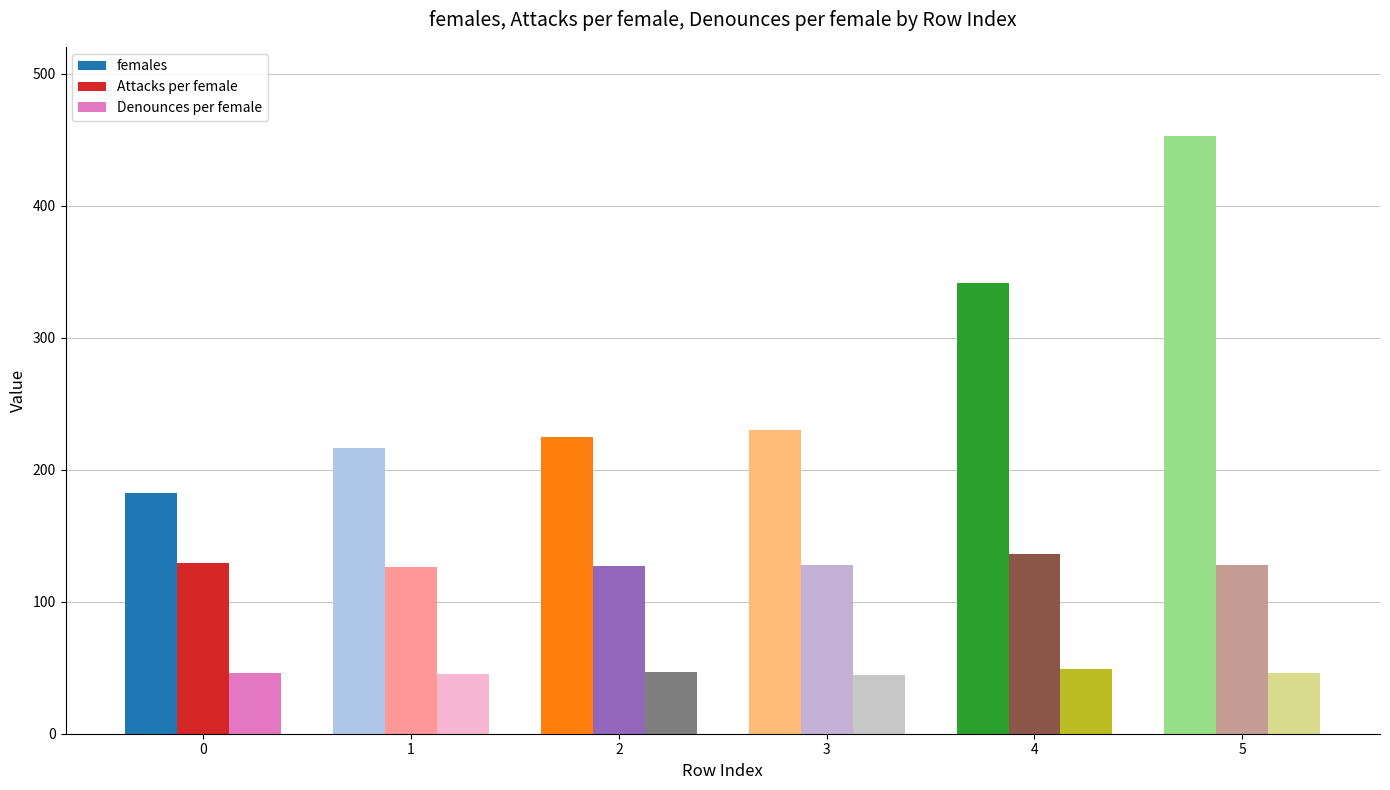

Does the chart contain any negative values?

No